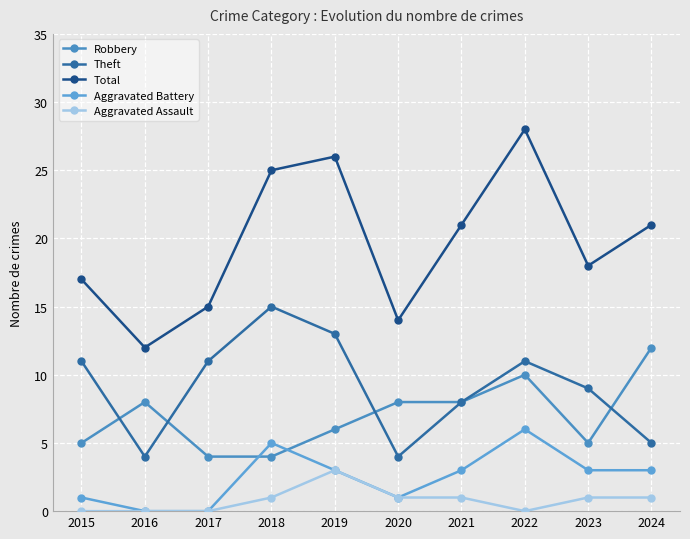

What is the sum of all Theft values?

91